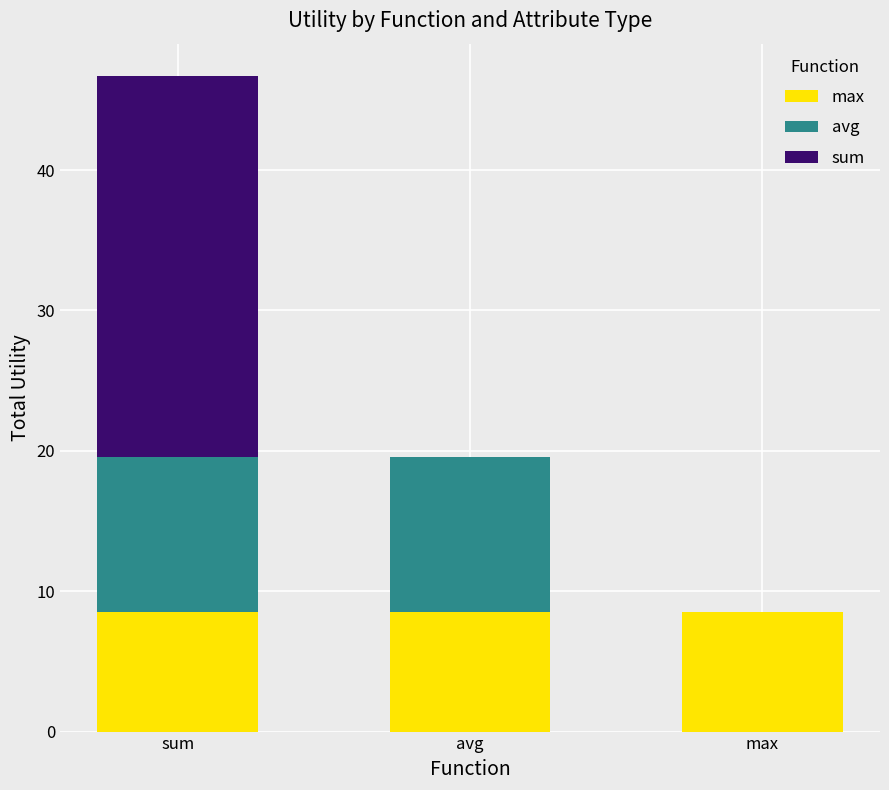

What is the maximum value for max?

8.5